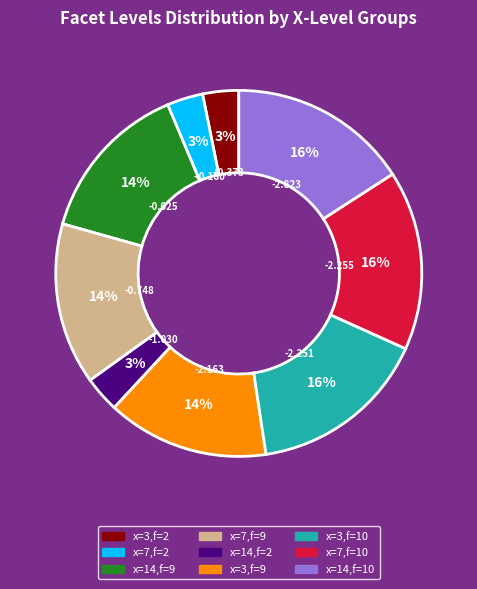

Is there a majority slice in this chart?

No